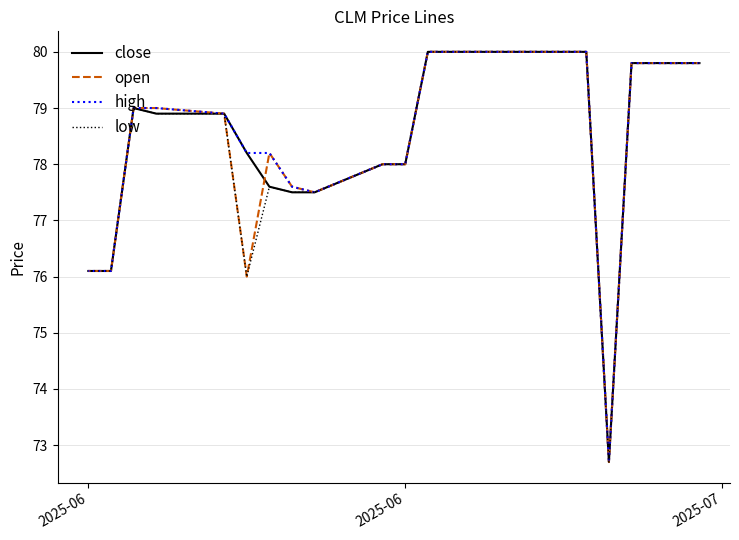

True or false: low has a value of 40.6 at 11.

False